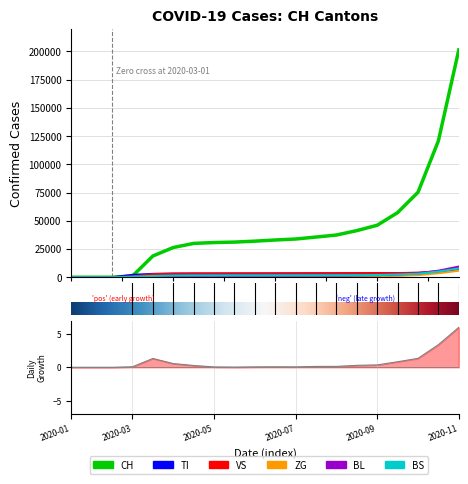

How many positive values does the VS series have?

17